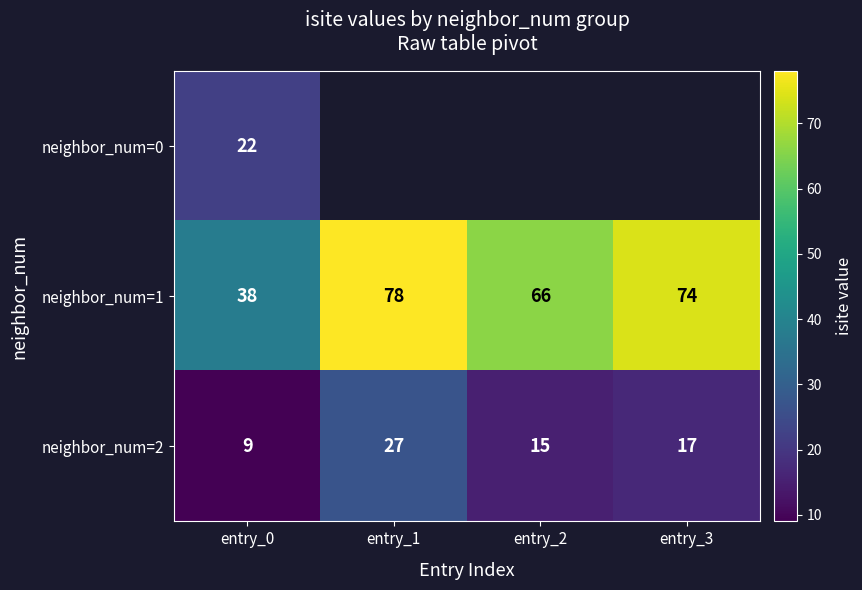

At which label does neighbor_num=2 reach its minimum?

entry_0